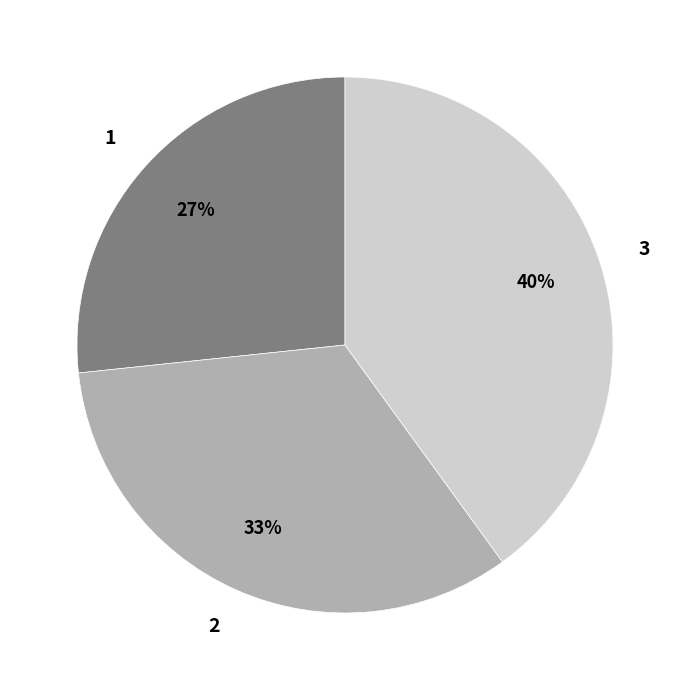

Rank the categories by value from highest to lowest.

3, 2, 1